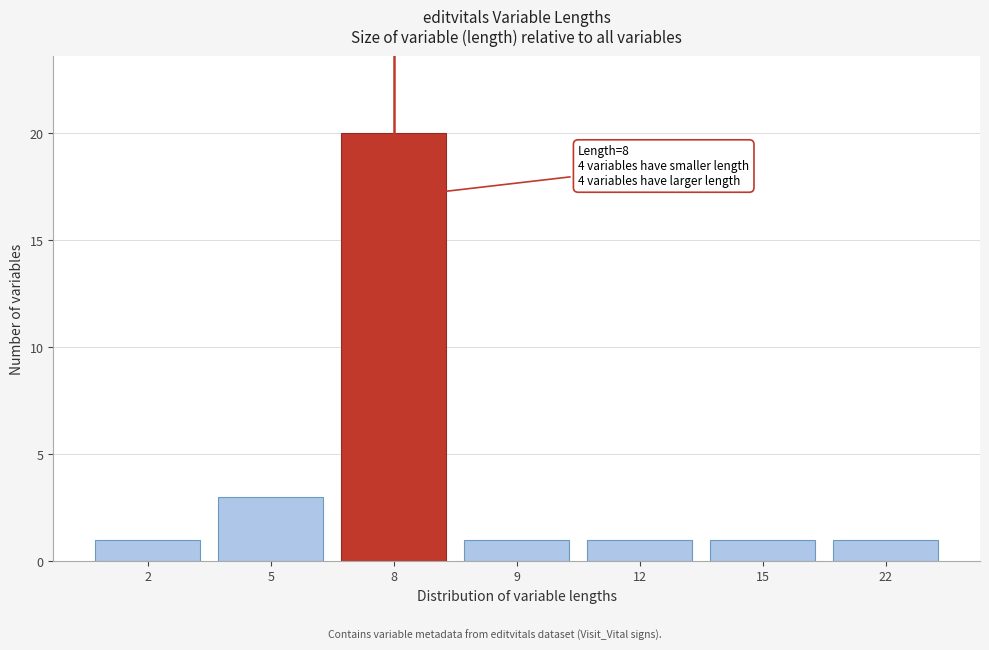

Reading left to right, transcribe all the data shown in this chart.

1	3	20	1	1	1	1